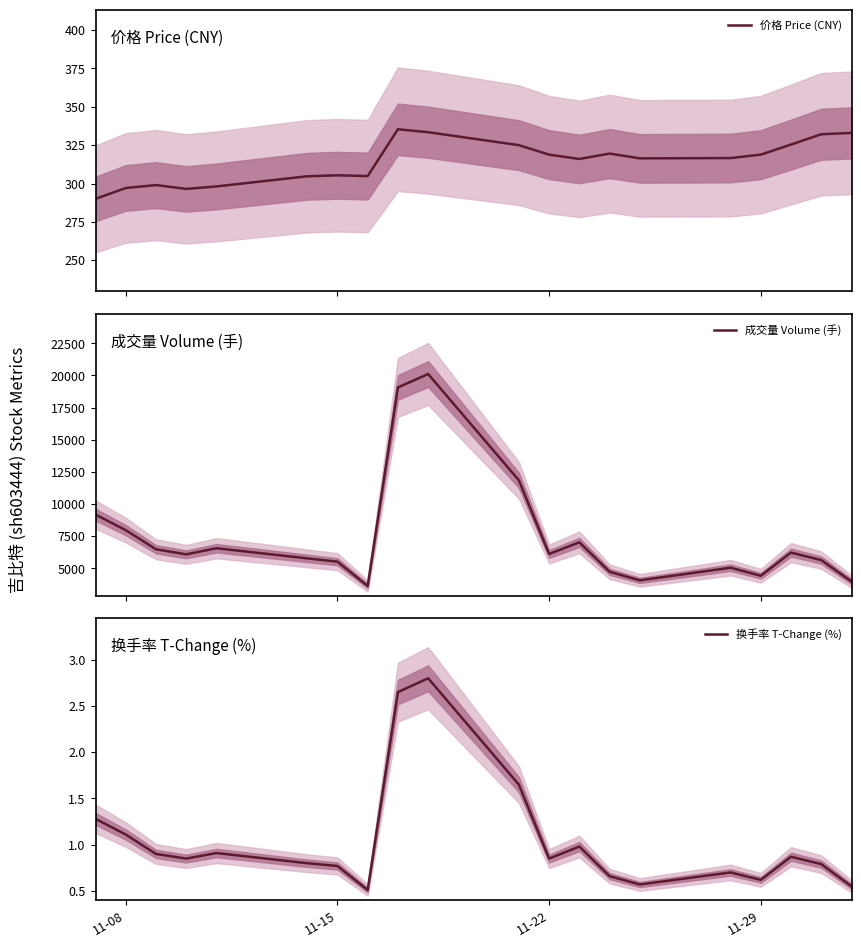

What is the maximum value for 价格 Price (CNY)?

335.4